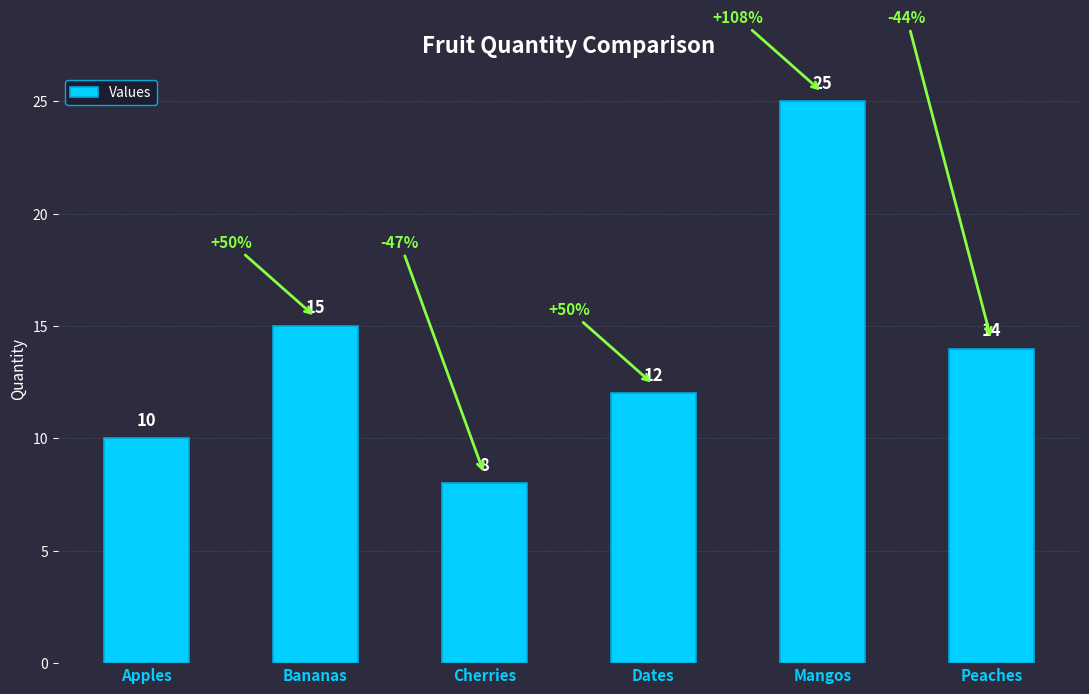

Are the bars horizontal?

No